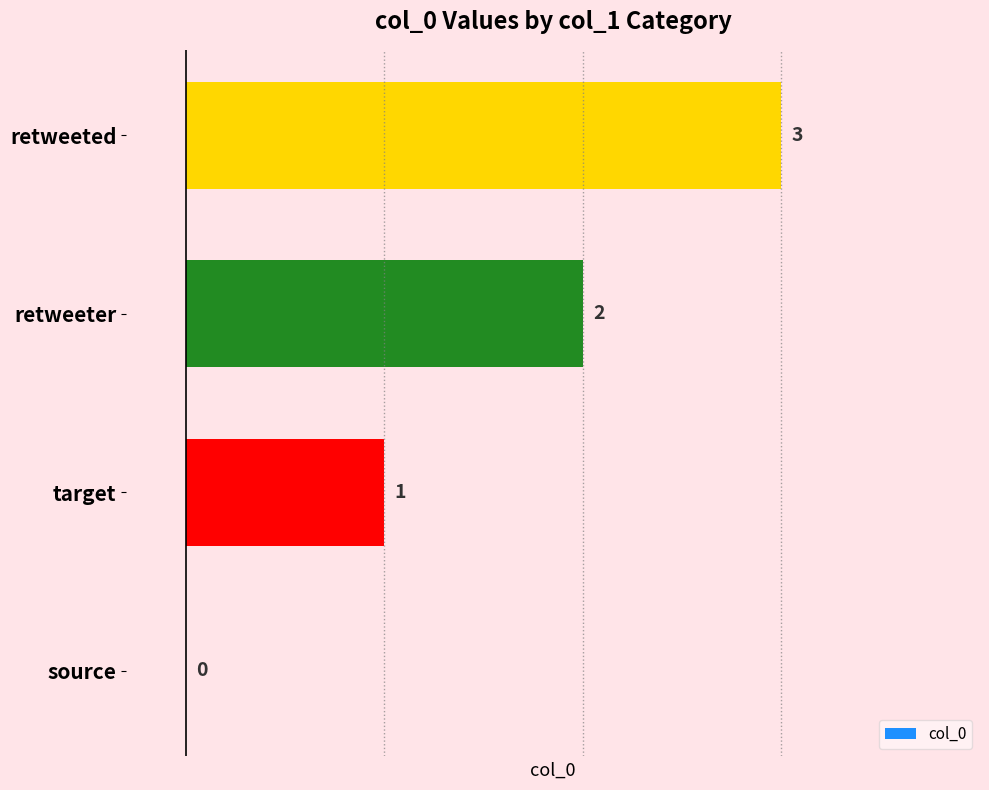

Is it true that the value at target is 1?

True